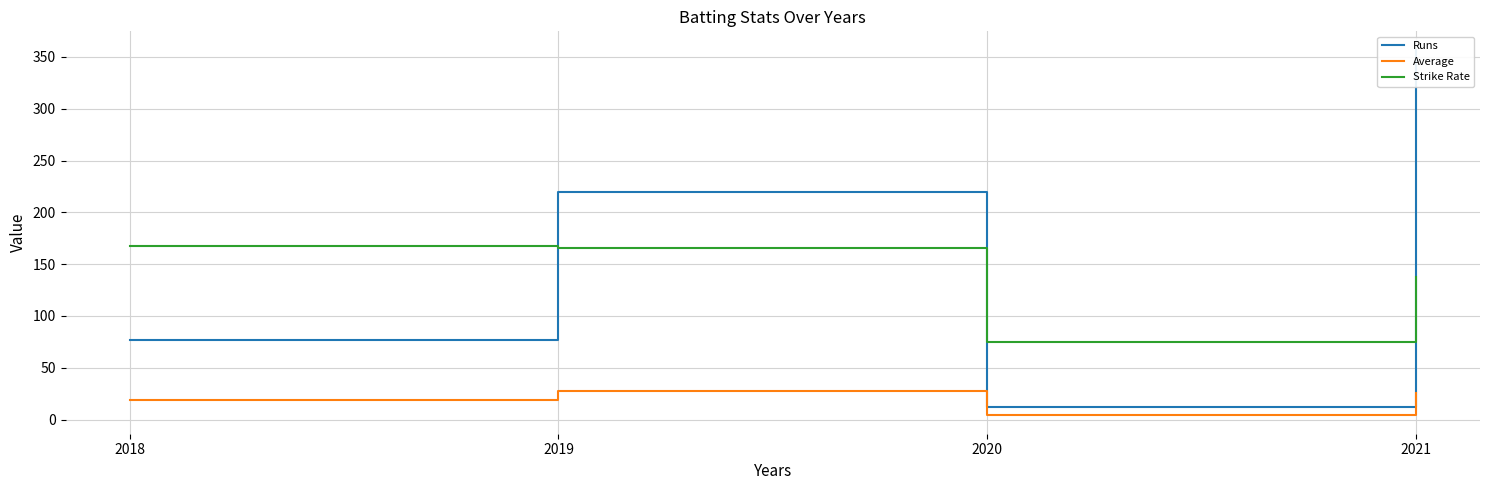

At which category is the sum across all series the highest?

2021